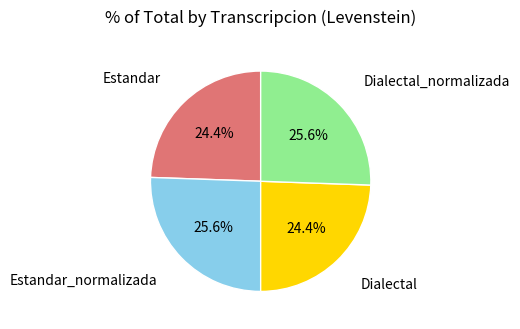

Does any single category account for the majority?

No